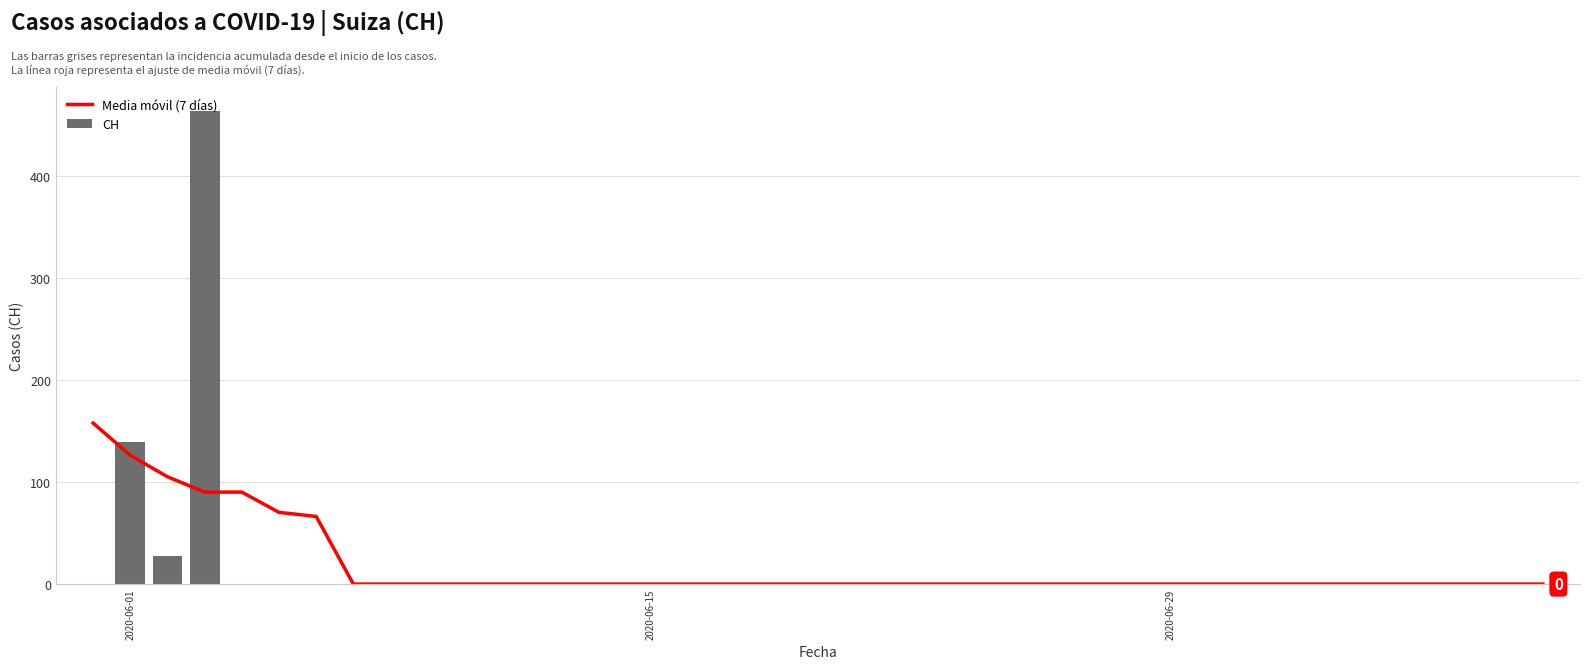

What is the sum of all CH values?

631